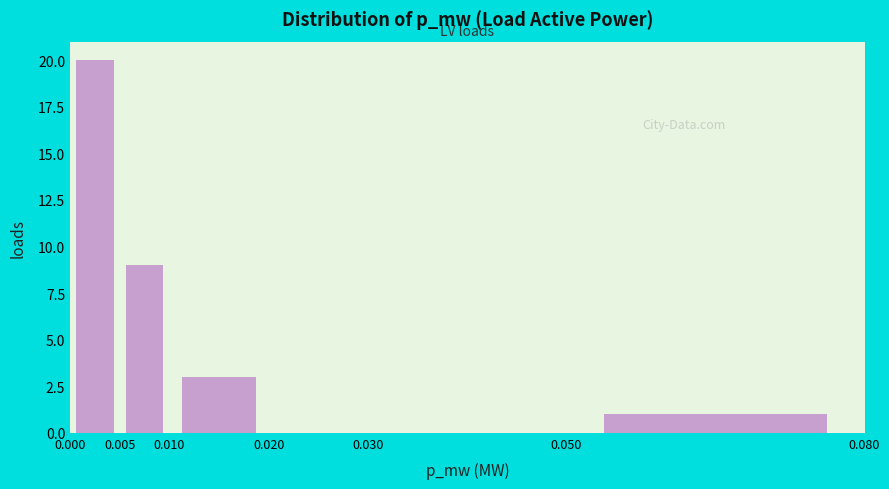

Reading left to right, list every bar in this chart as the range it spans on the x-axis followed by its height. The values are not printed on the chart, so give them approximately, as read against the axis.

0.000 to 0.005: 20
0.005 to 0.010: 9
0.010 to 0.020: 3
0.020 to 0.030: 0
0.030 to 0.050: 0
0.050 to 0.080: 1